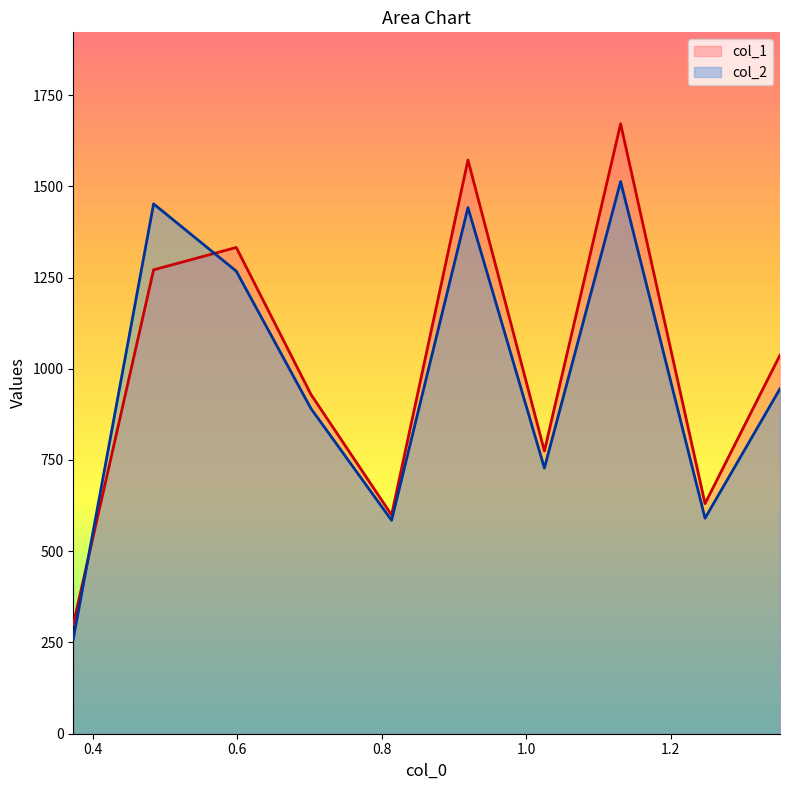

At which category does the chart reach its peak across all series?

1.130540370941162